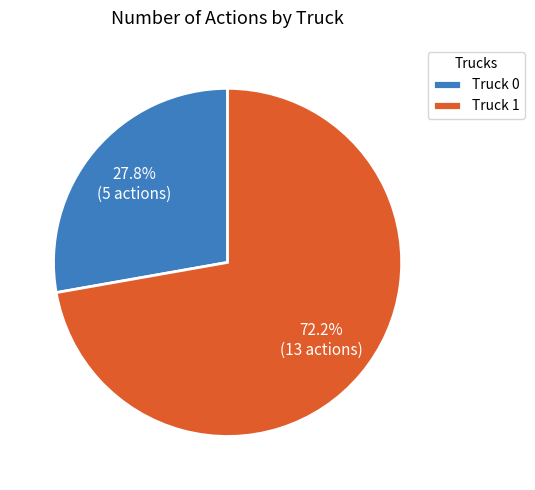

Which category has the biggest portion of the pie?

Truck 1